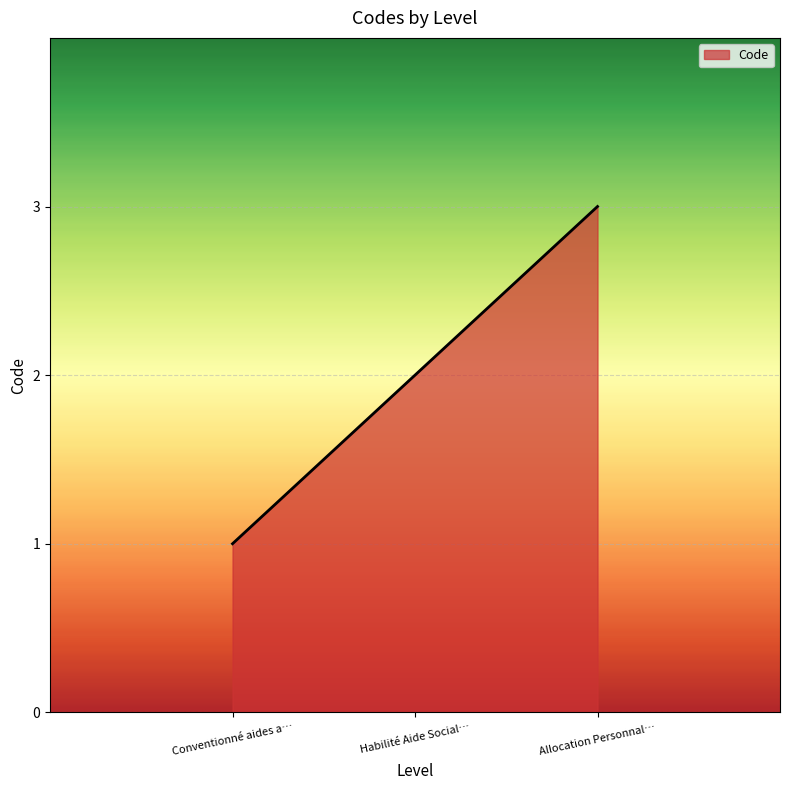

What position from the left is Habilité Aide Social…?

2